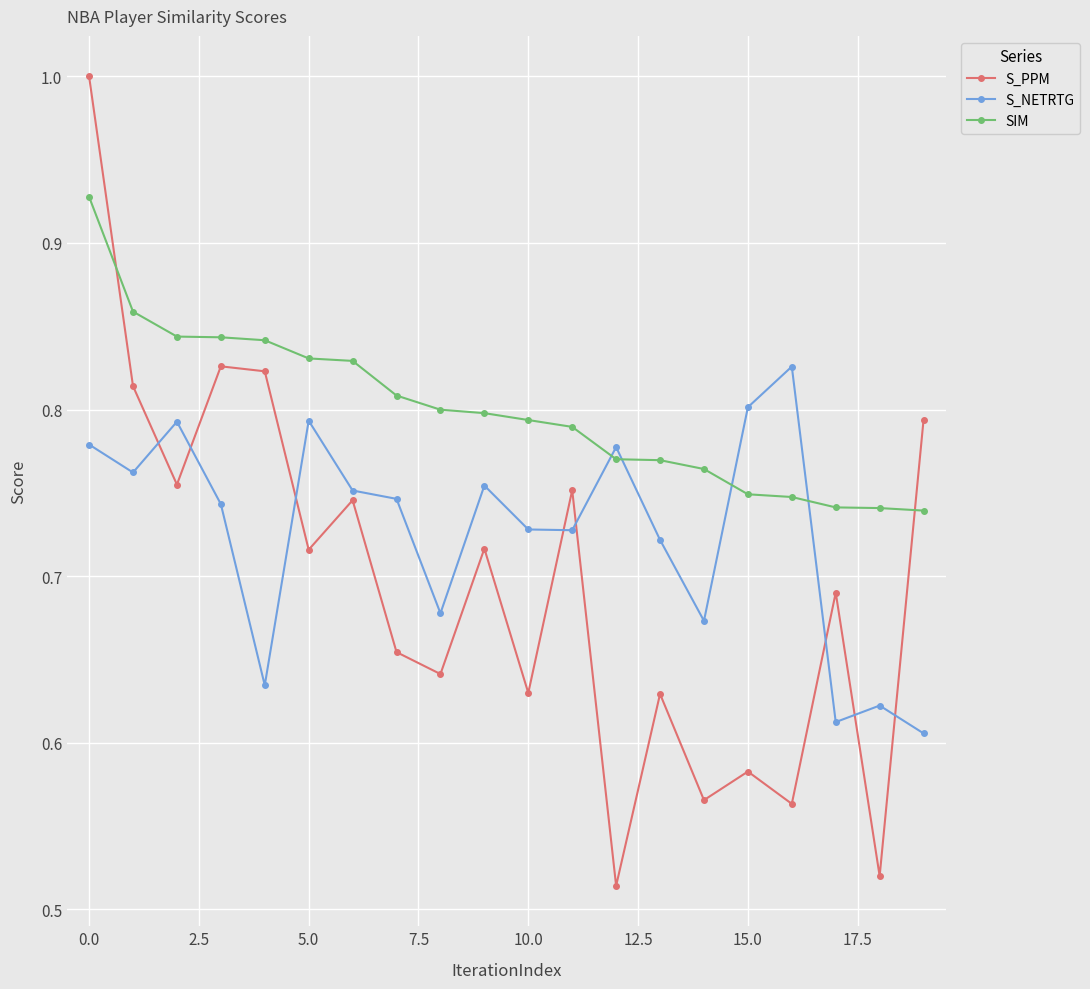

What are all the series names shown in the legend?

S_PPM, S_NETRTG, SIM